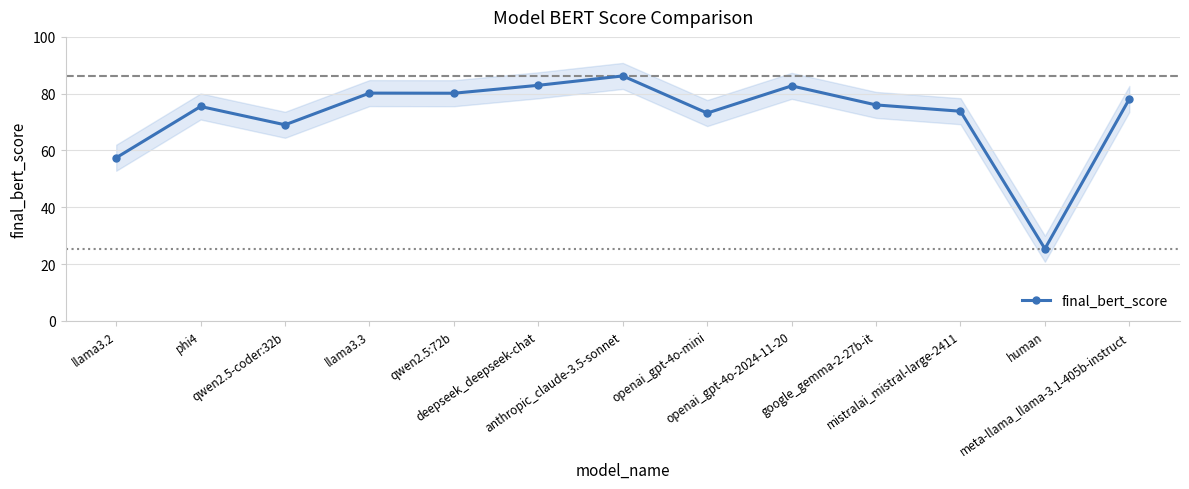

What is the change in value from deepseek_deepseek-chat to meta-llama_llama-3.1-405b-instruct?

-4.8